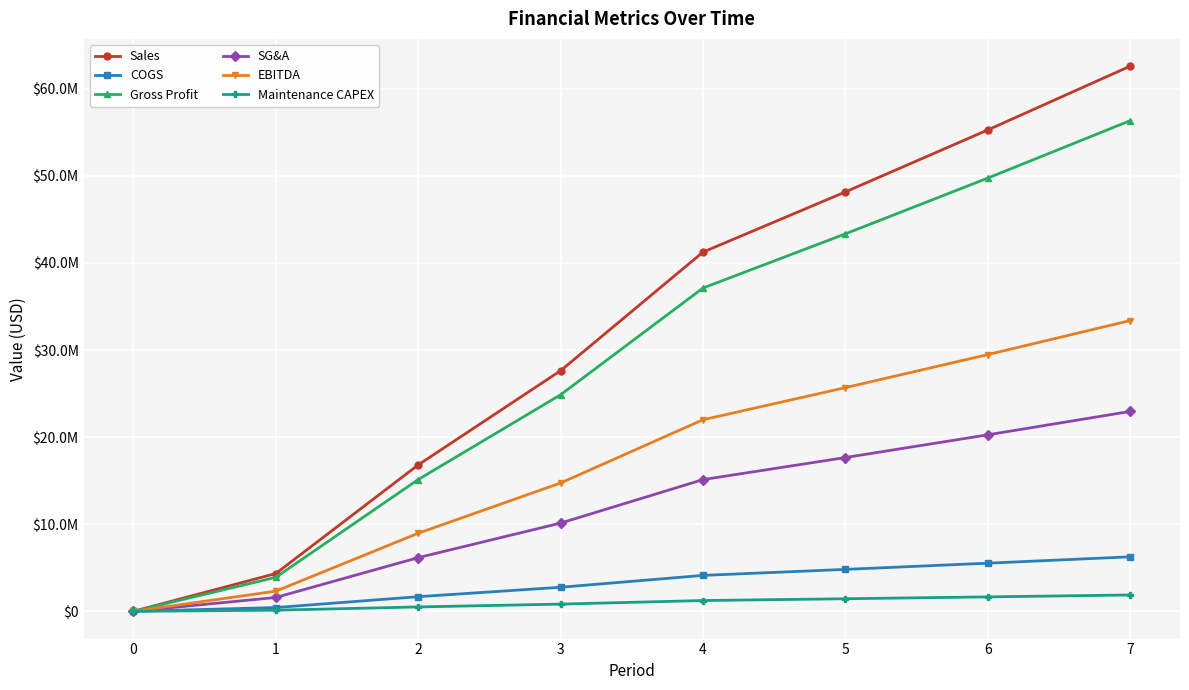

What is the value of the Maintenance CAPEX point at the 8th from the left?

1877996.1